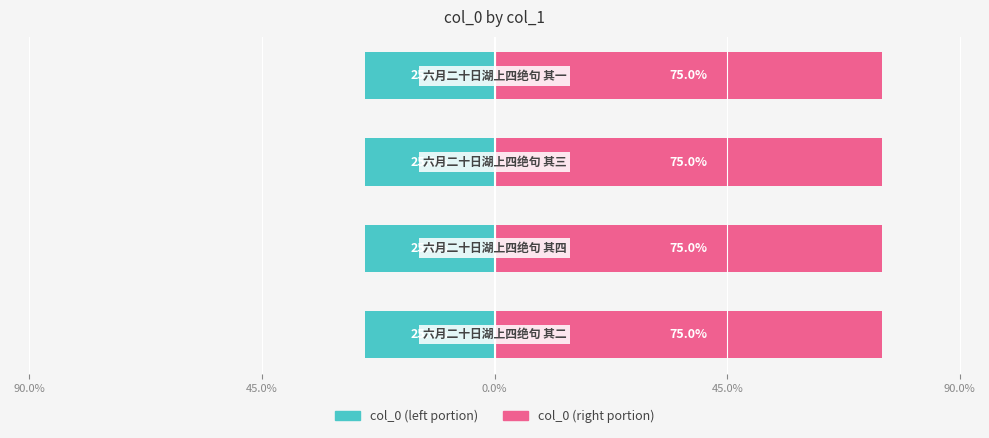

What is the greatest value displayed?

75.0